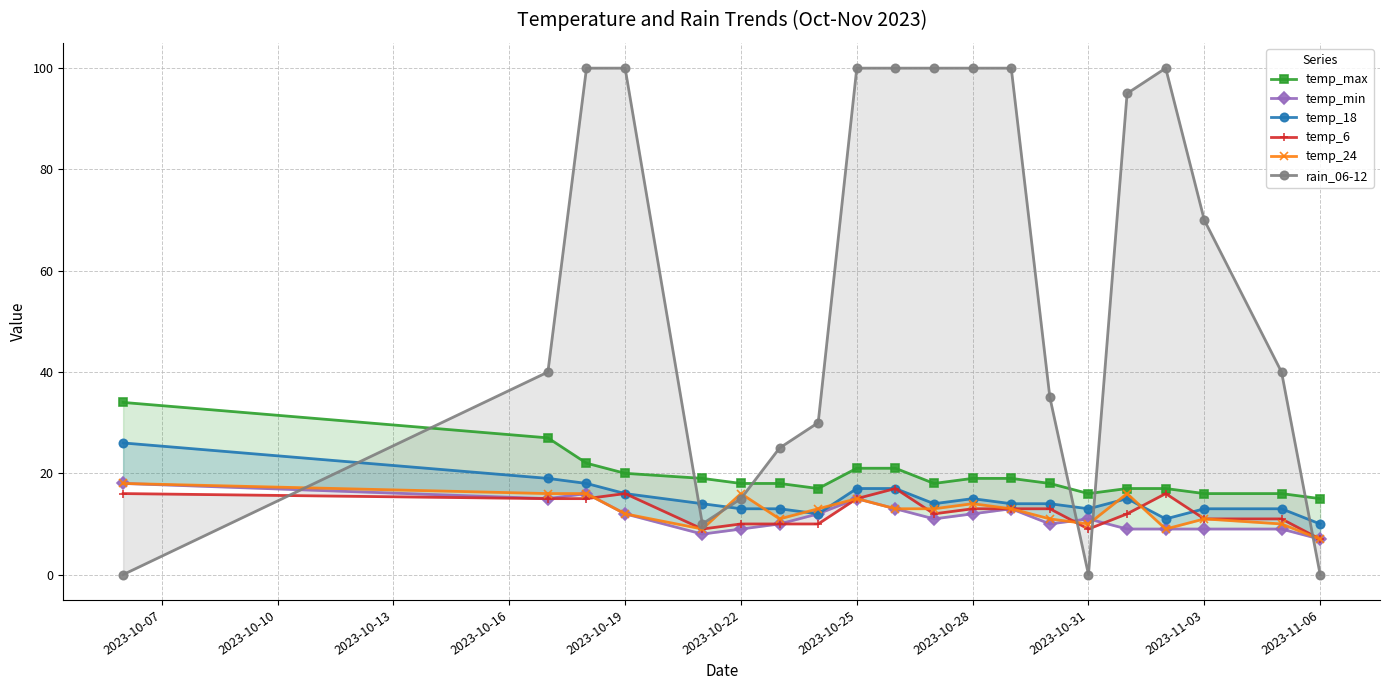

List the series in order of their peak value, lowest first.

temp_6, temp_min, temp_24, temp_18, temp_max, rain_06-12